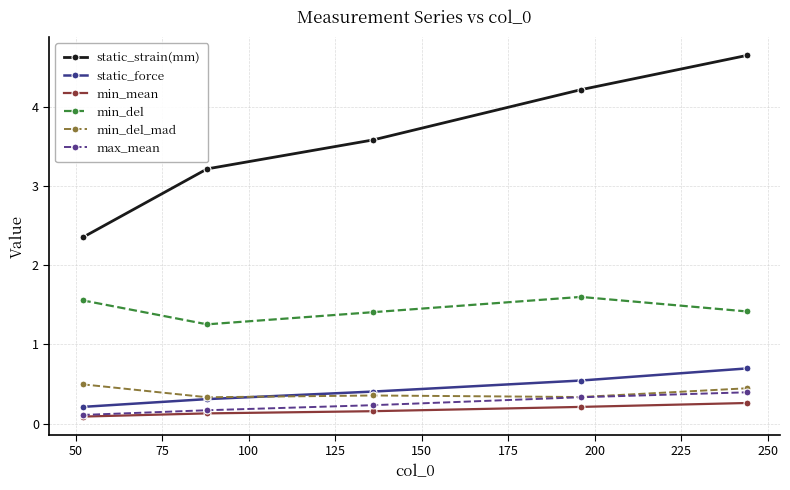

Which series has the widest spread of values?

static_strain(mm)